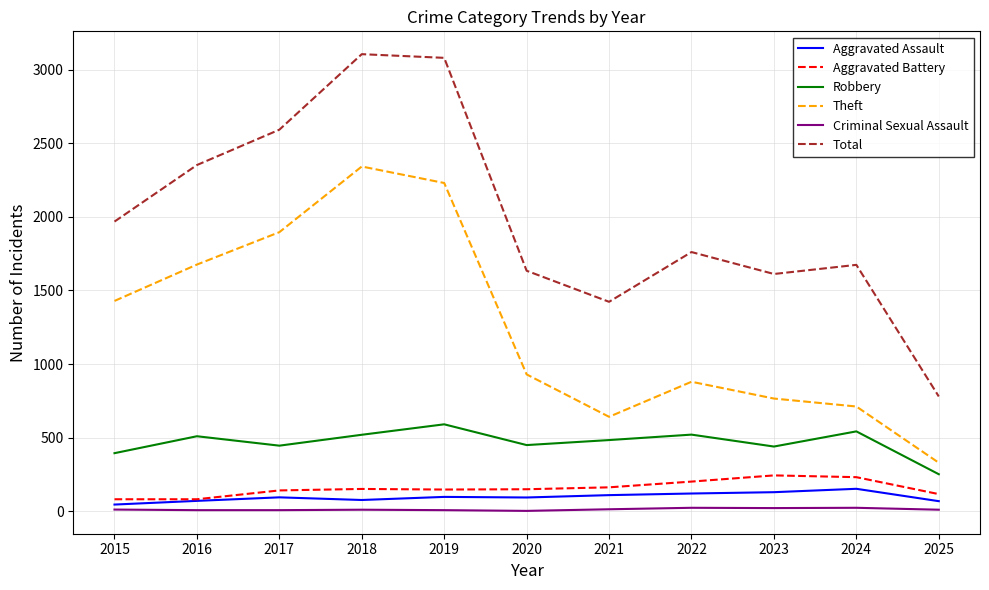

What is the difference between the Theft values at 2025 and 2023?

436